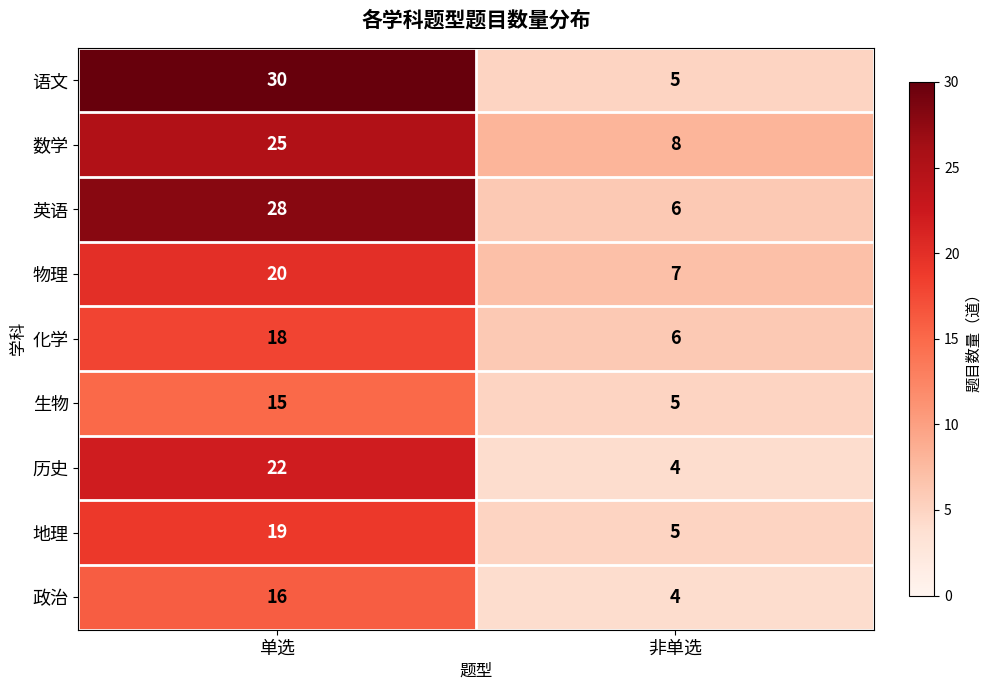

What is the average value of the 政治 series?

10